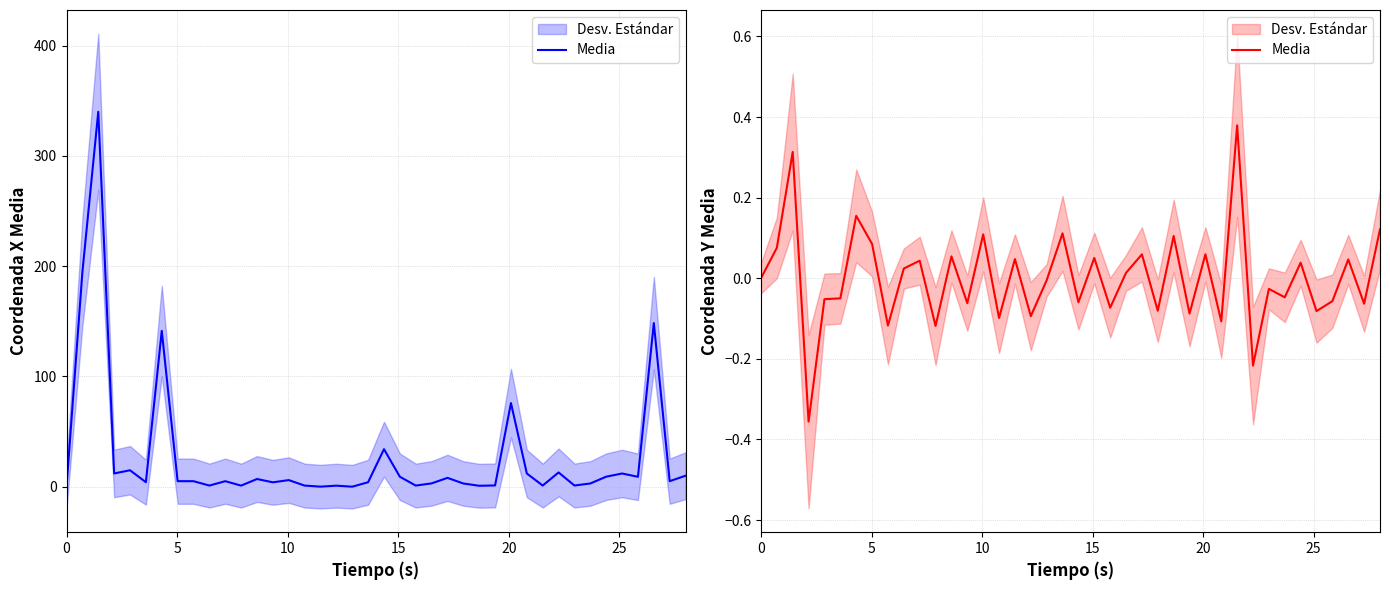

How many lines are shown in the chart?

1